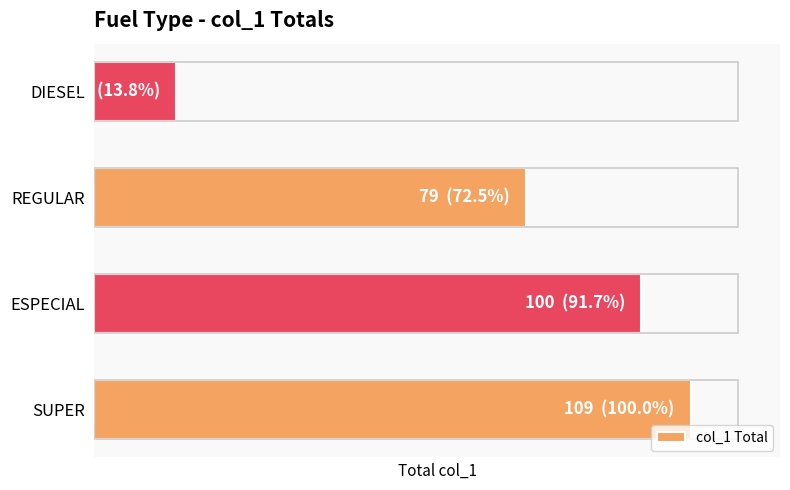

Where is the data nearest to the value 62?

REGULAR